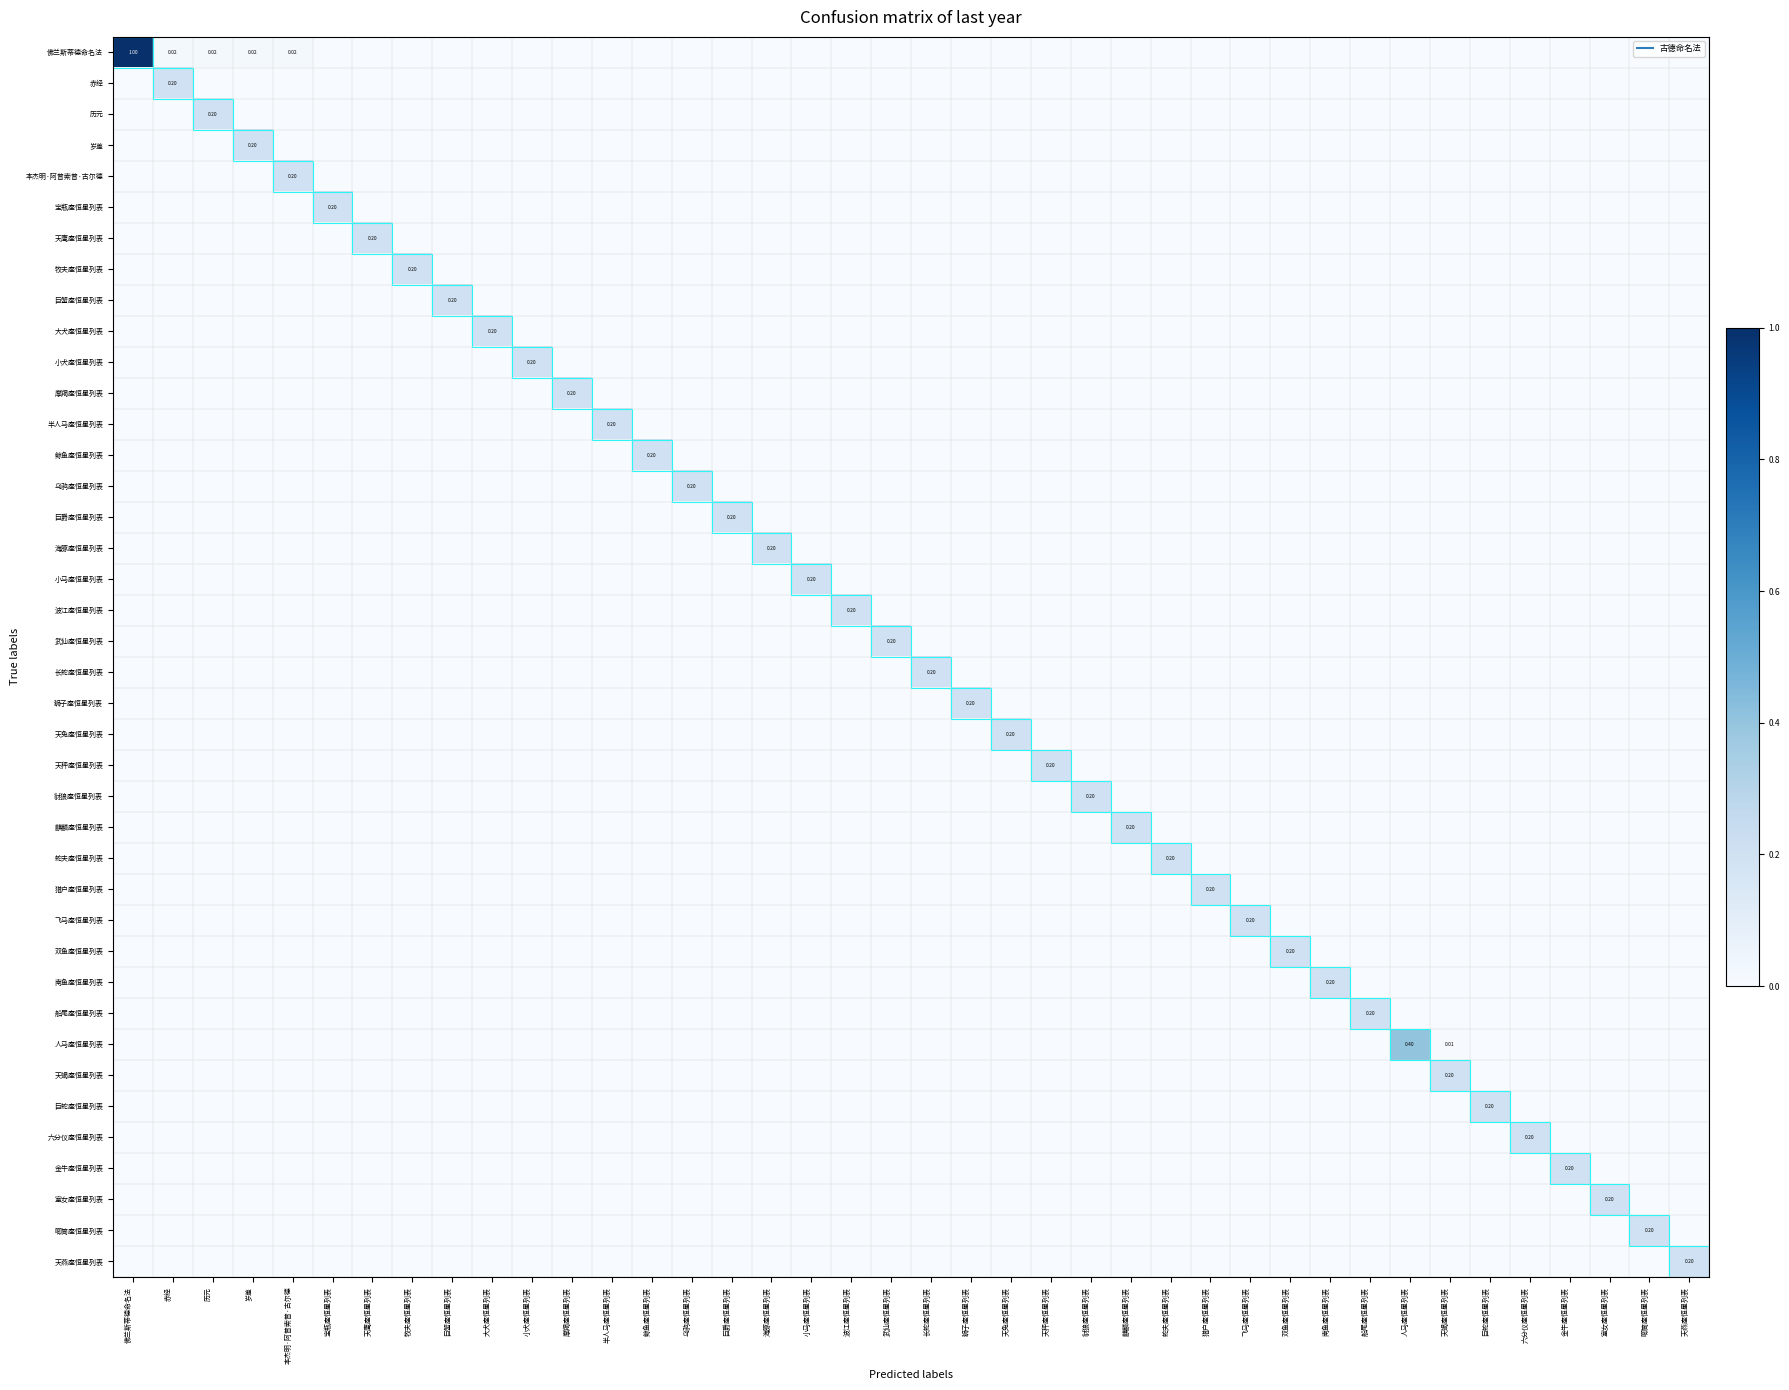

True or false: 海豚座恒星列表 has a value of 0.0 at 本杰明·阿普索普·古尔德.

True